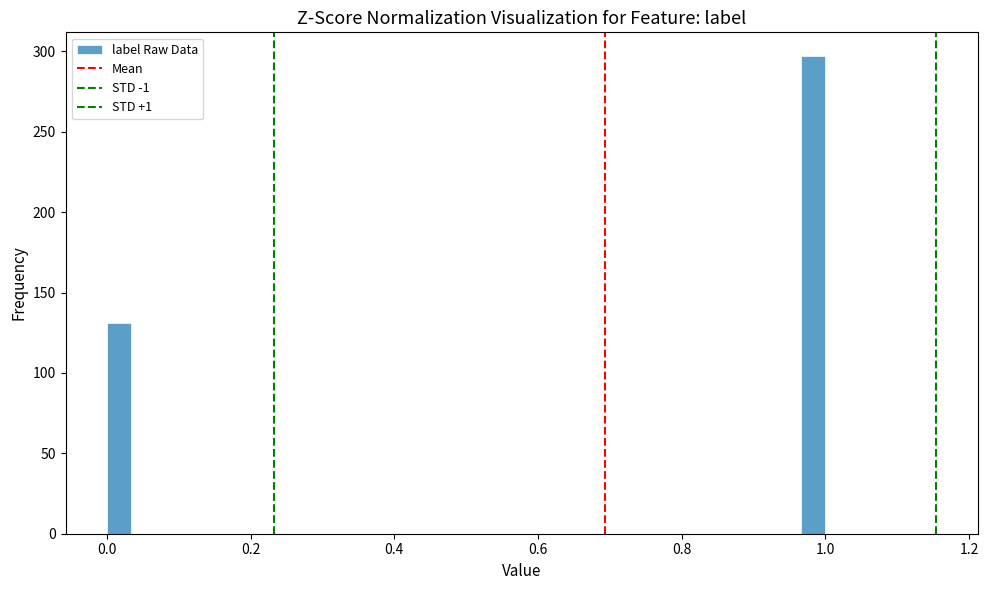

Read against the x-axis, roughly where is the centre of the tallest bar?

0.98